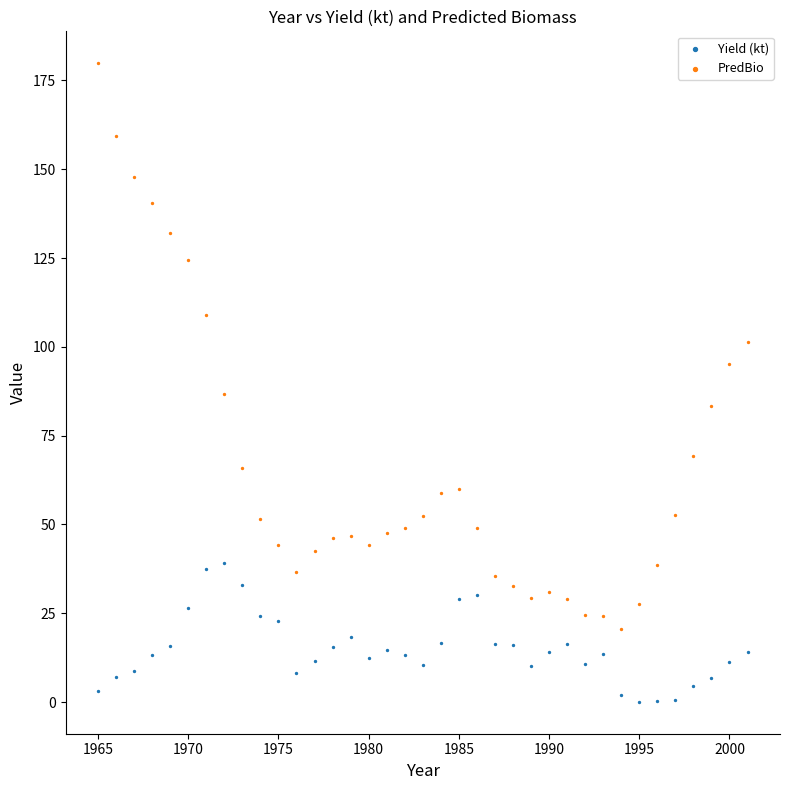

Across all data points, what is the range of X values (max minus min)?

36.0